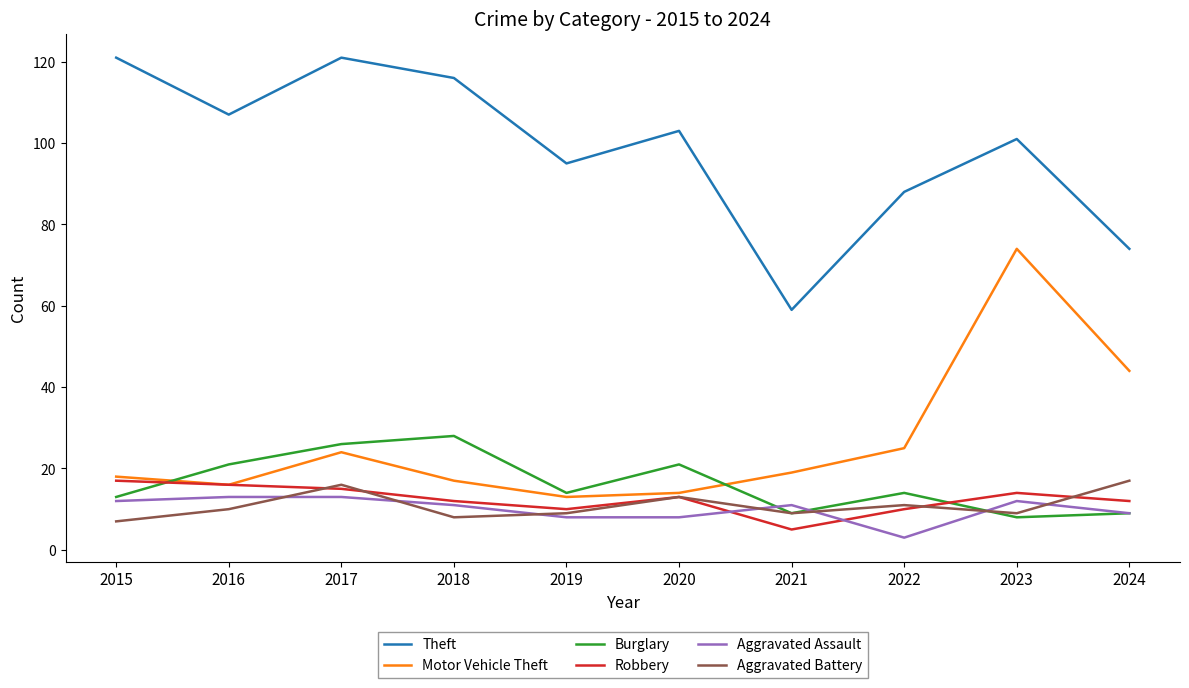

What is the difference between the maximum and minimum values in the Aggravated Assault series?

10